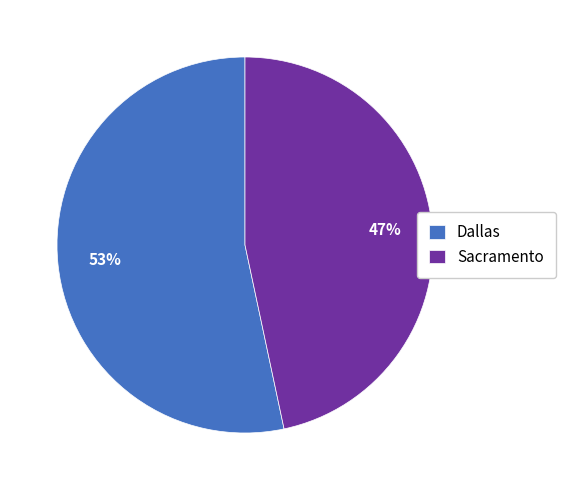

What percentage is the Dallas slice, to the nearest percent?

53%